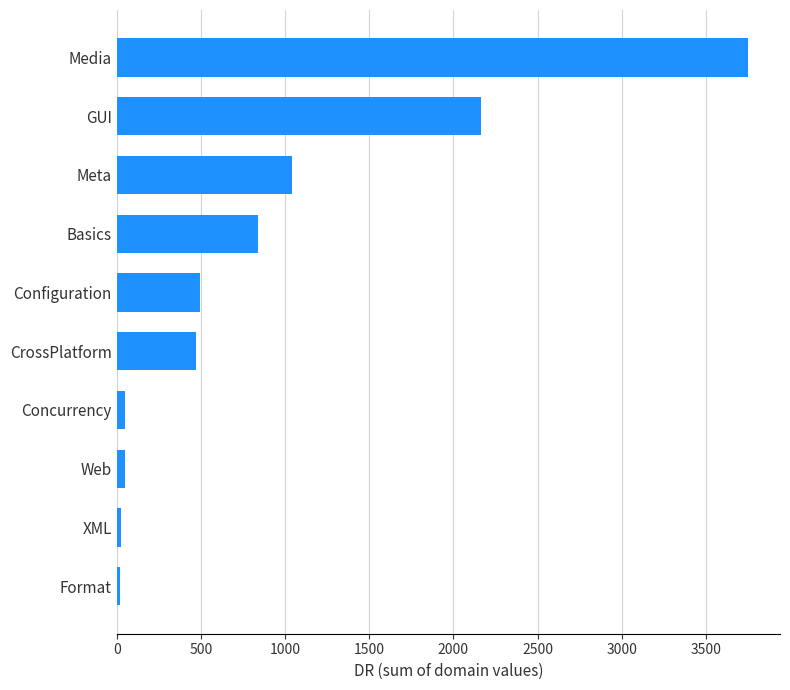

True or false: the data shows 2167 at GUI.

True